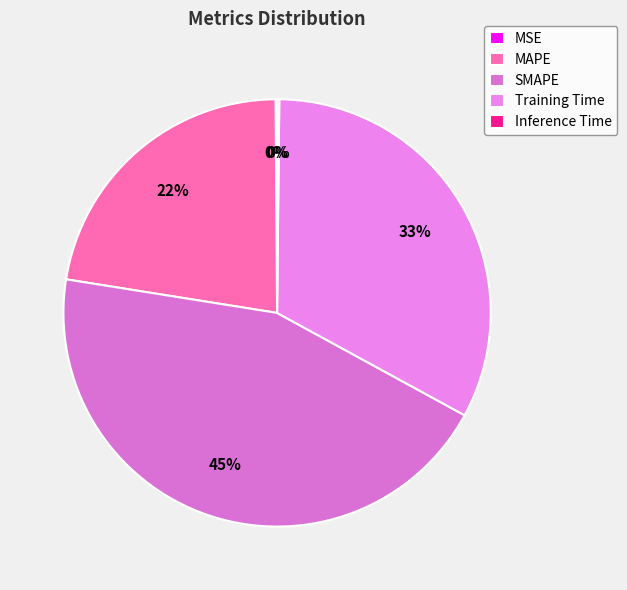

The MAPE slice represents 22% of the pie. True or false?

True